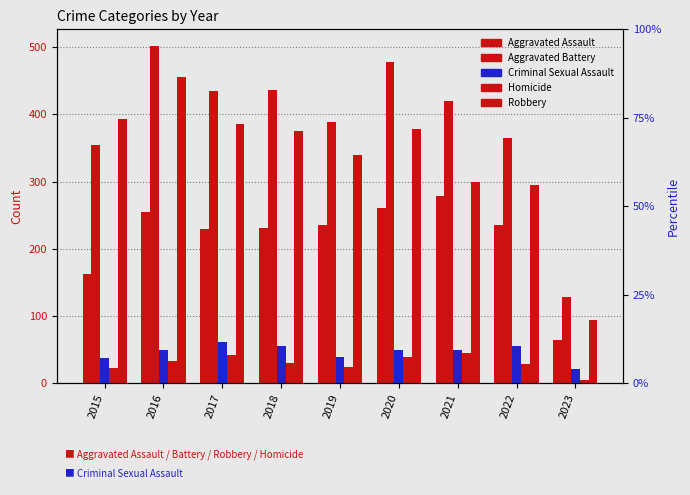

List the labels in order of Aggravated Assault value, largest first.

2021, 2020, 2016, 2019, 2022, 2018, 2017, 2015, 2023